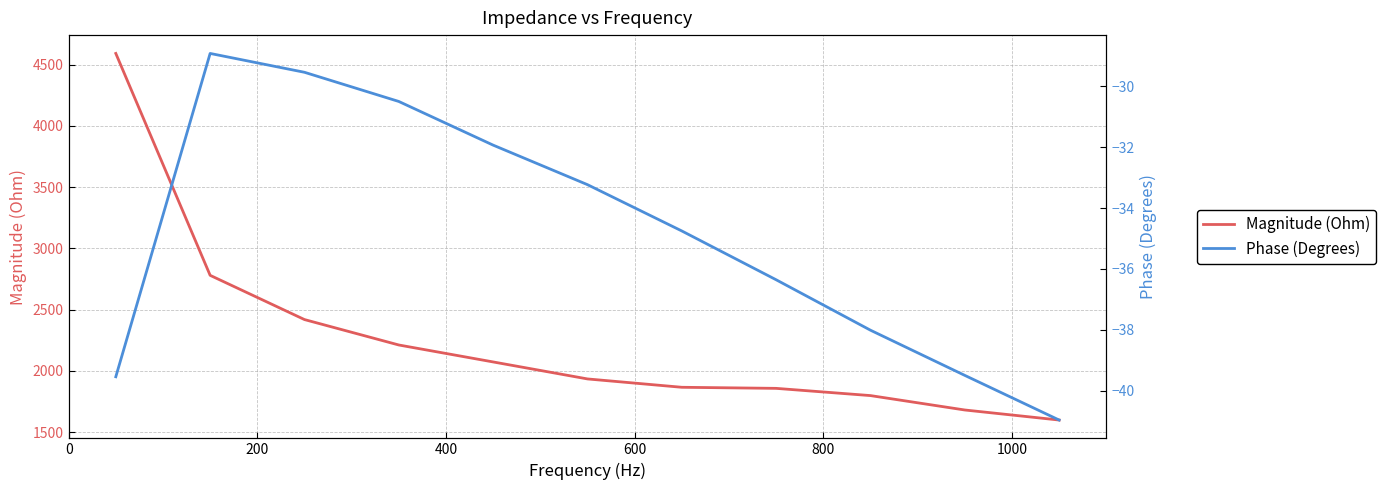

Which series has the widest spread of values?

Magnitude (Ohm)